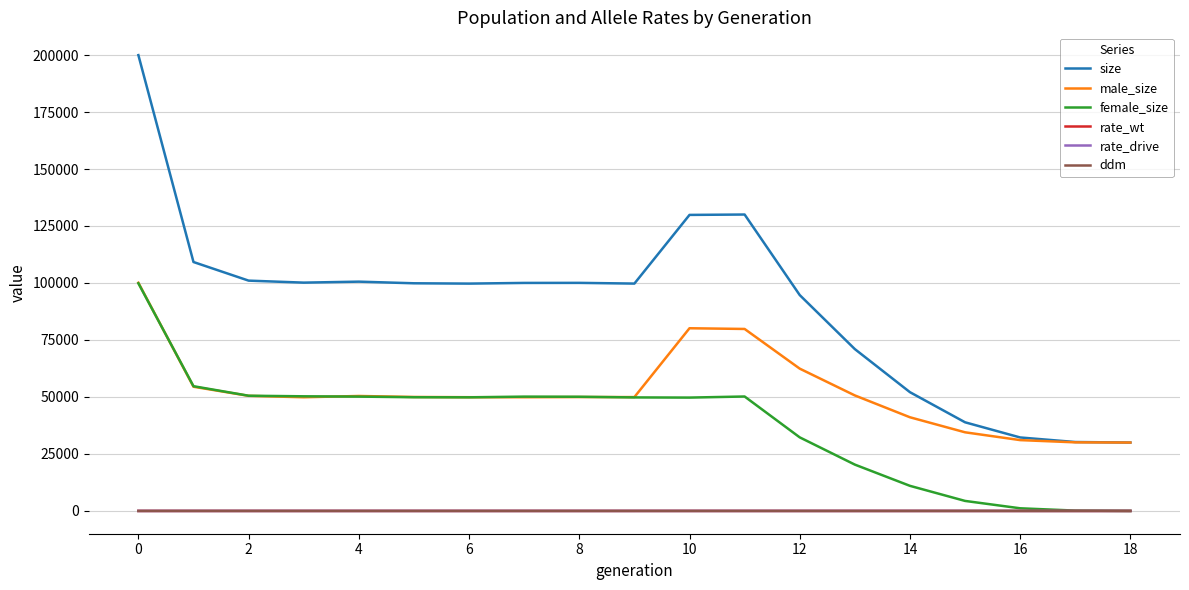

What is the maximum value for male_size?

100095.0